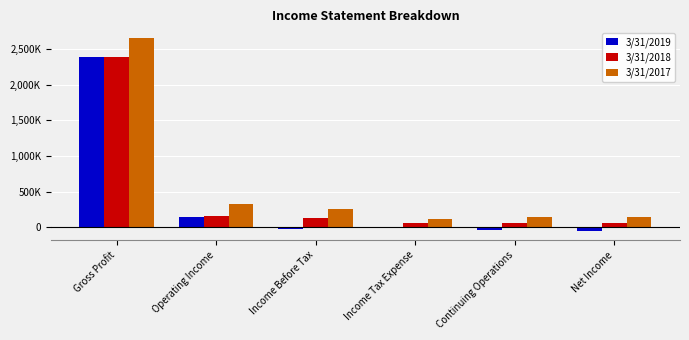

What is the difference between the maximum and second lowest values in the 3/31/2018 series?

2328469